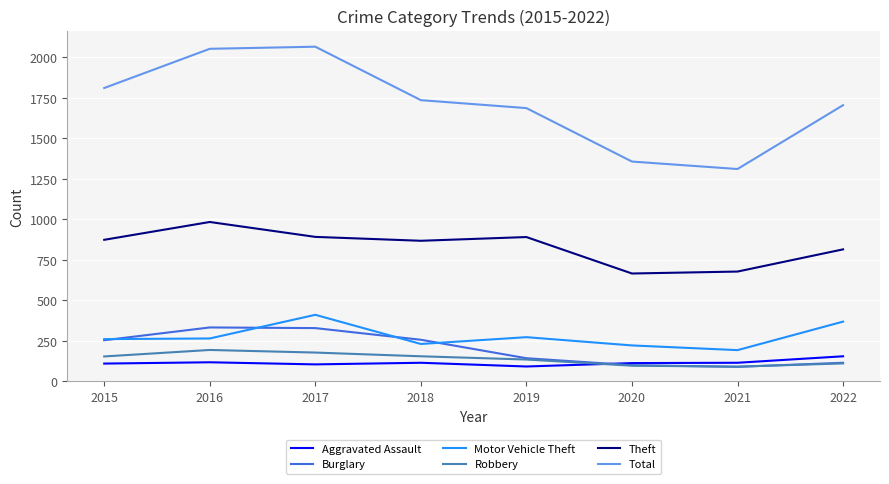

Is the value of Theft at 2017 greater than the value of Motor Vehicle Theft at 2021?

Yes